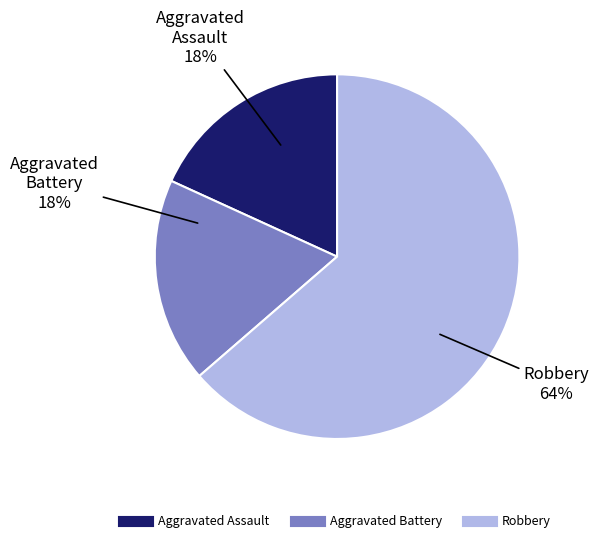

Which category has the biggest portion of the pie?

Robbery